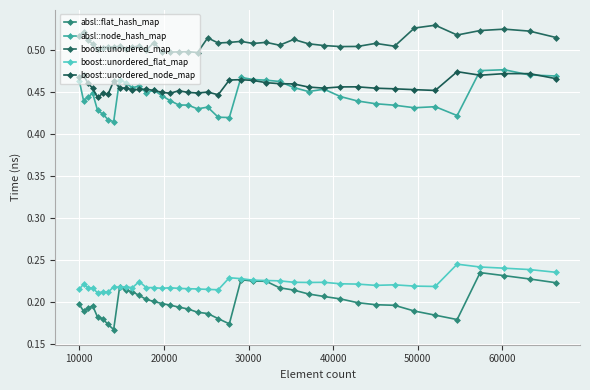

What is the sum of all boost::unordered_map values?

20.3